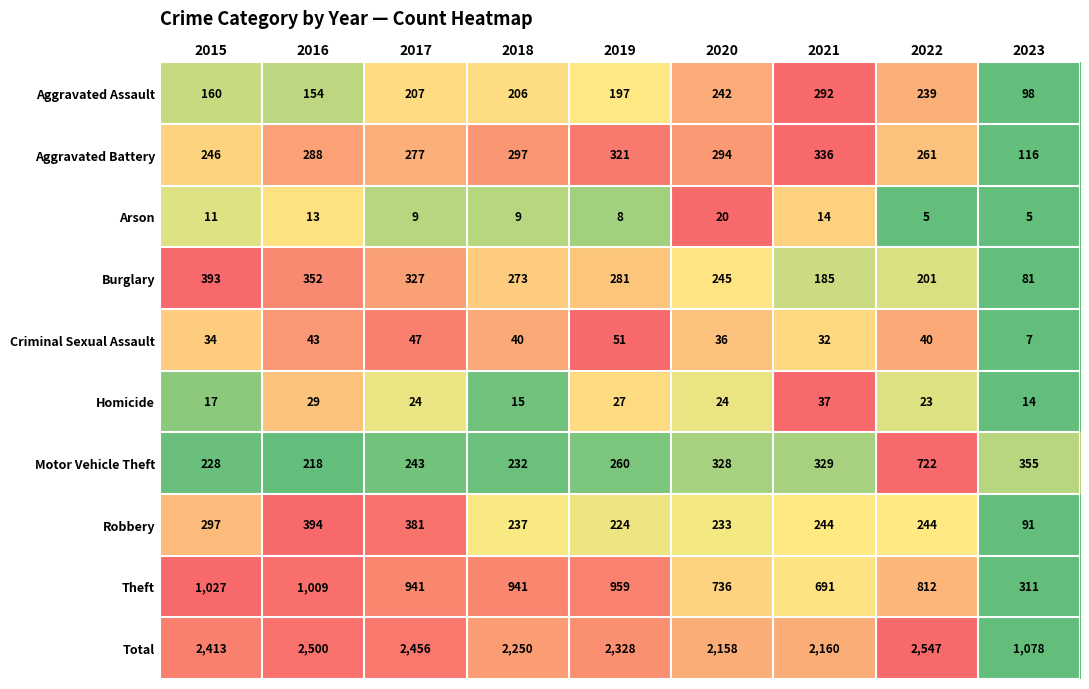

At which category is the sum across all series the highest?

2022